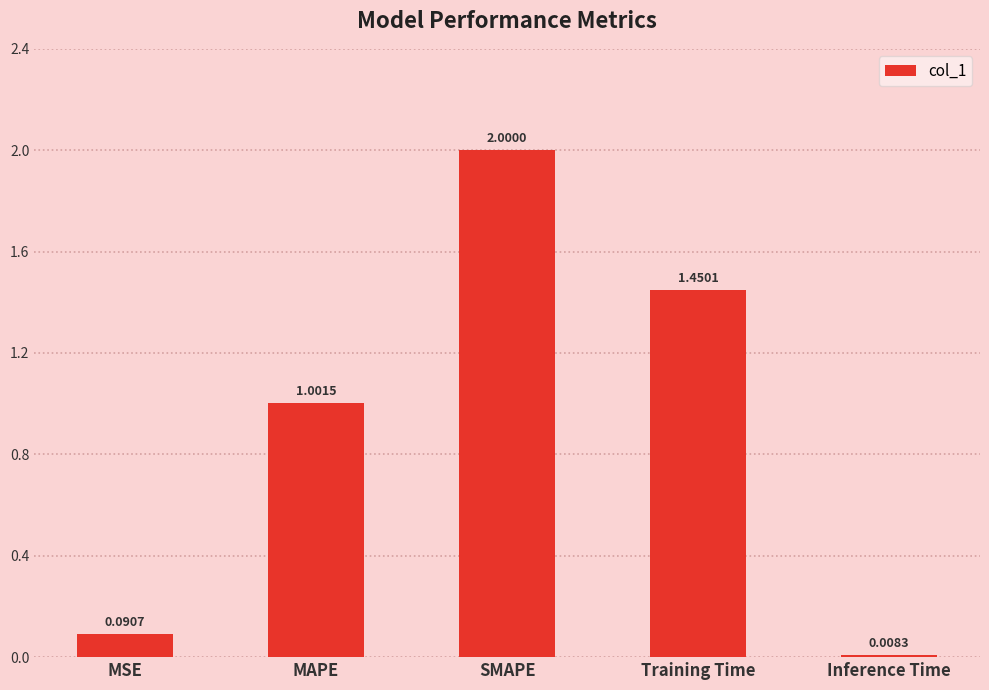

How many bars are there in total?

5